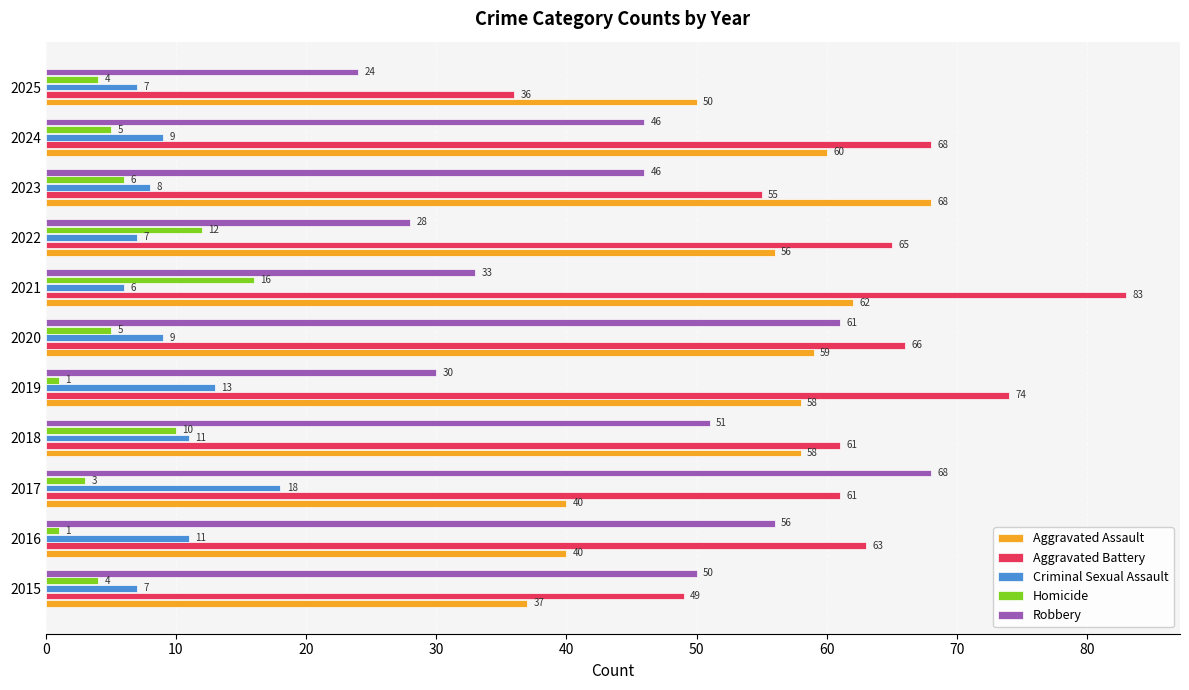

Which series has the largest total across all categories?

Aggravated Battery